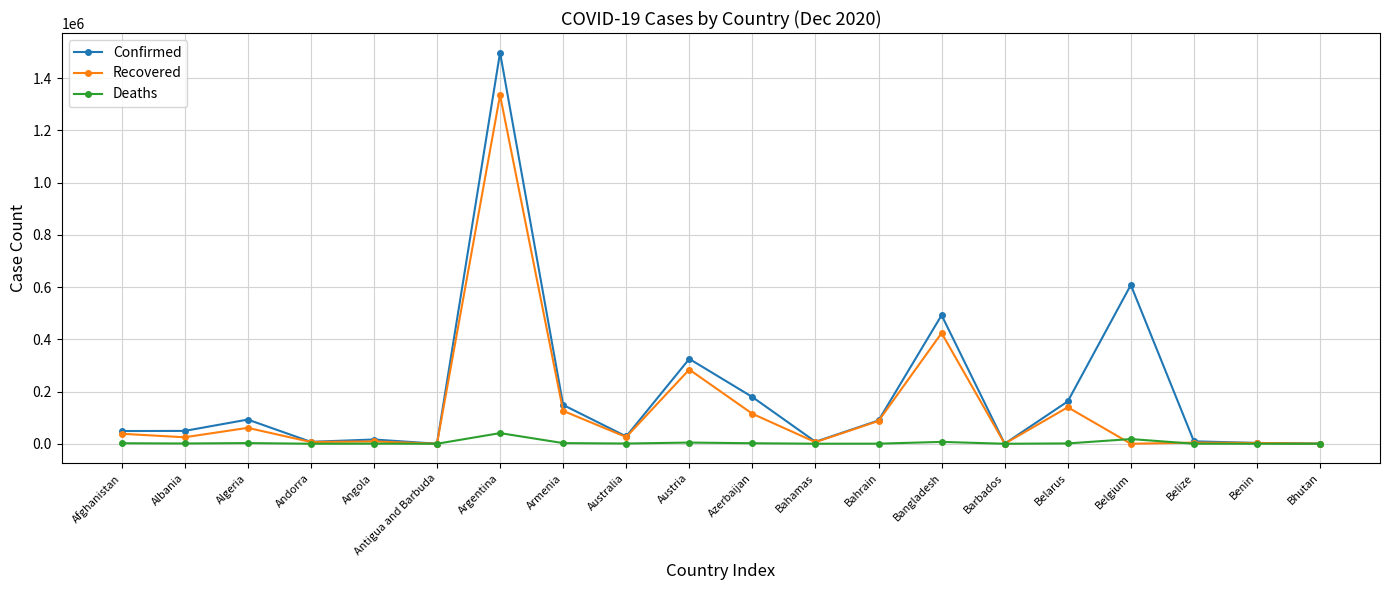

True or false: Recovered has more than 1 points higher than both neighbors.

True